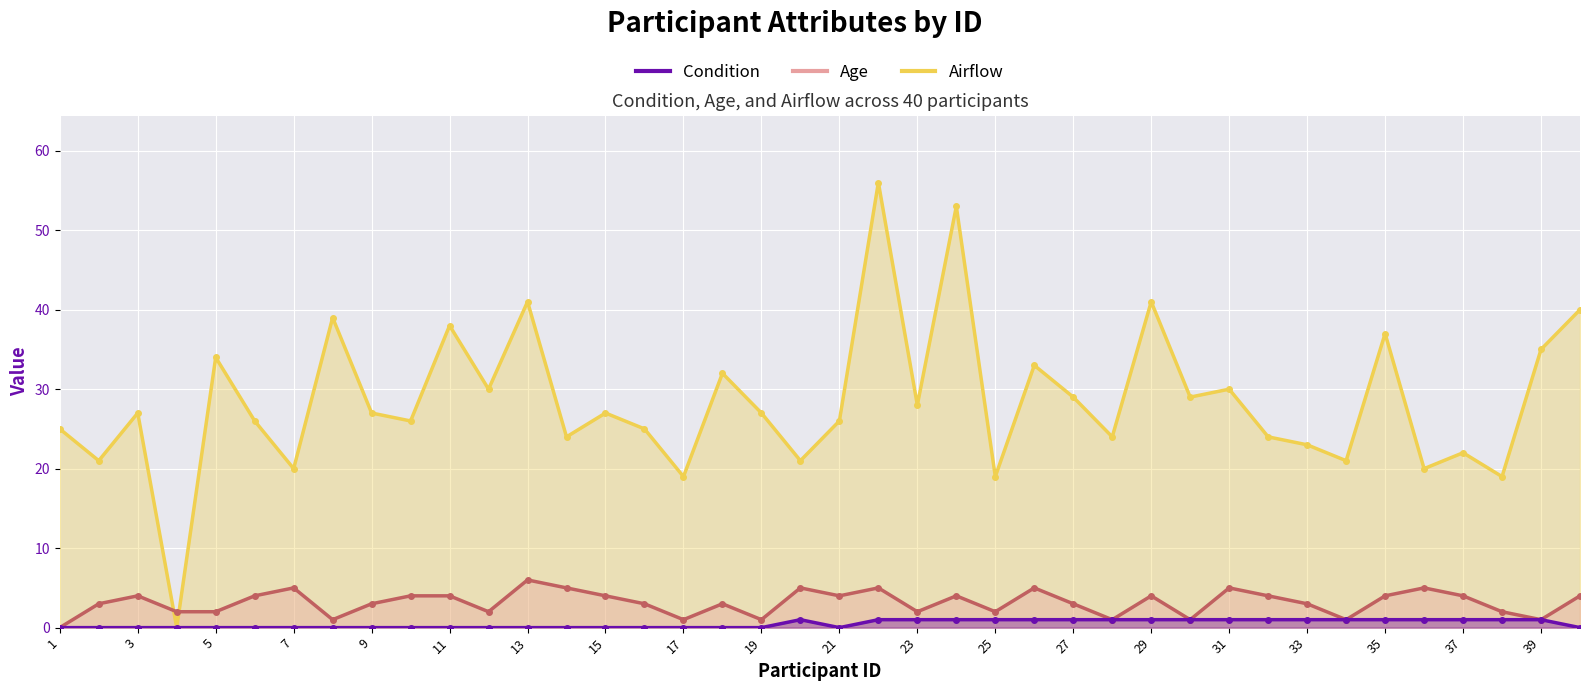

Is the value of Airflow at 29 greater than the value of Condition at 27?

Yes